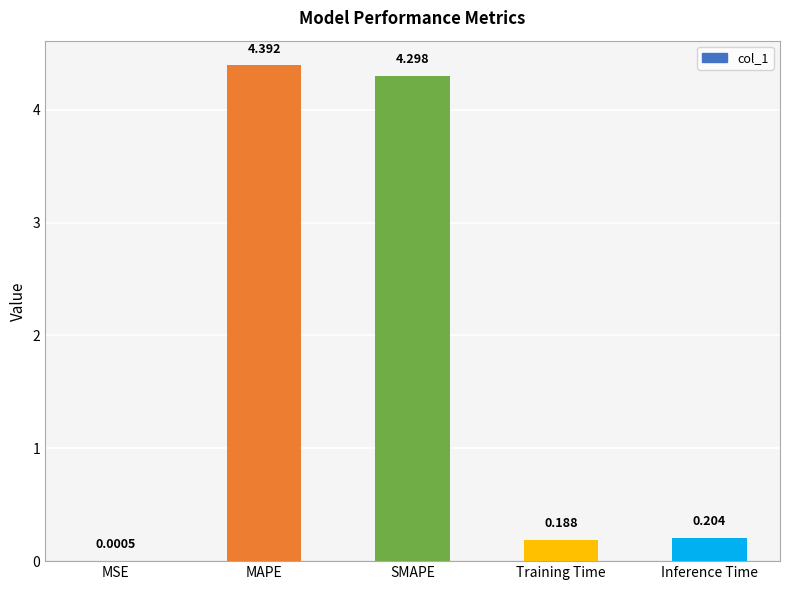

Between MSE and MAPE, which is larger?

MAPE